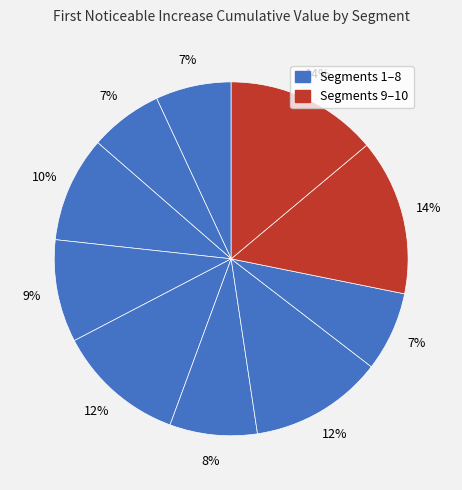

Does any single category account for the majority?

No